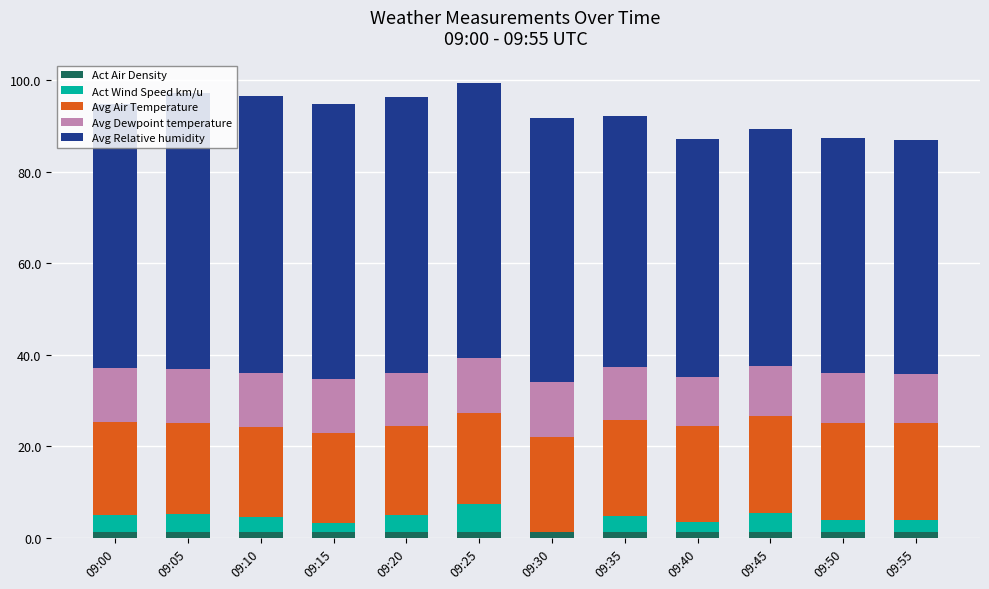

Is it true that Act Air Density equals 0.7 at 09:05?

False